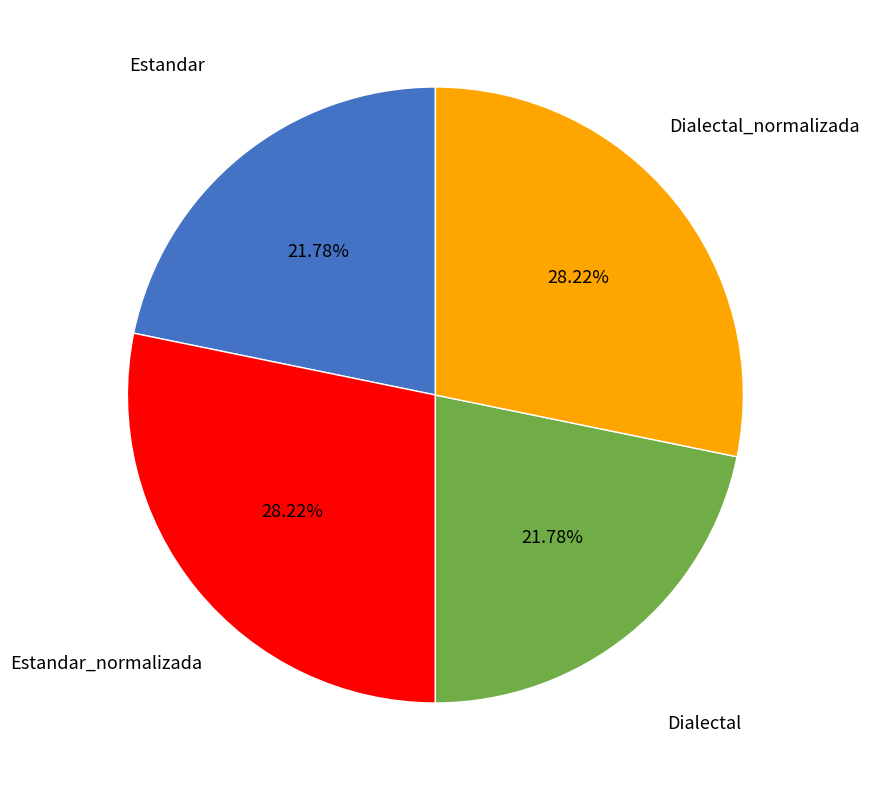

Is there any slice that represents more than half of the pie?

No